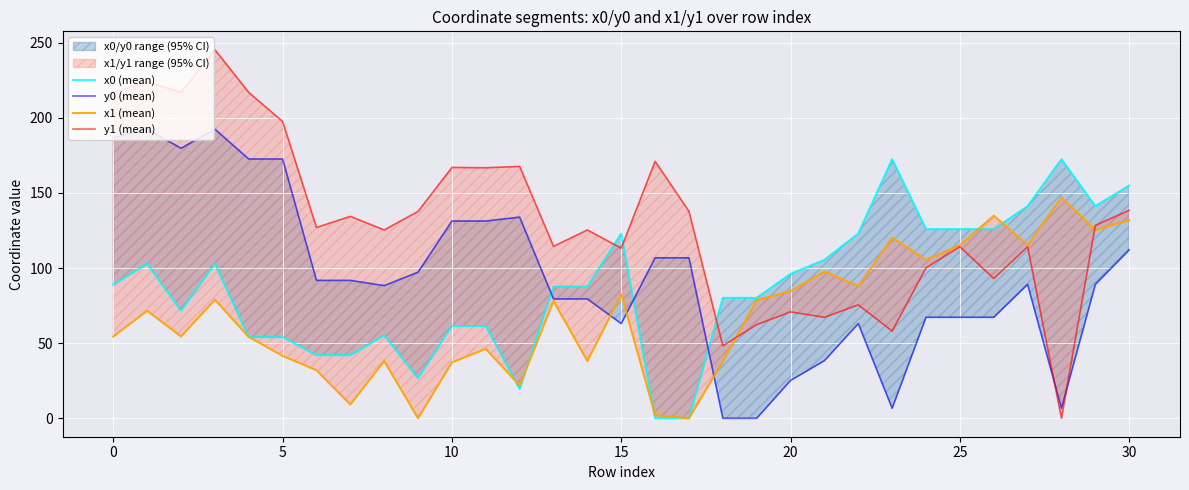

What is the value of the x1 (mean) point at the 1st from the left?

54.5